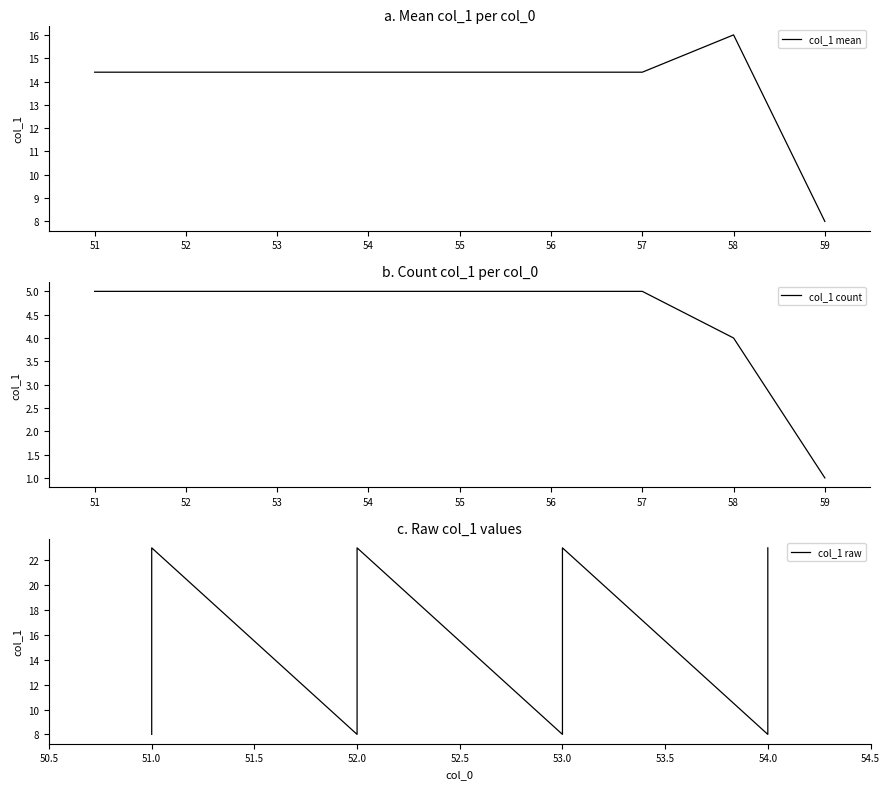

Where does the col_1 mean series first go above 14?

51